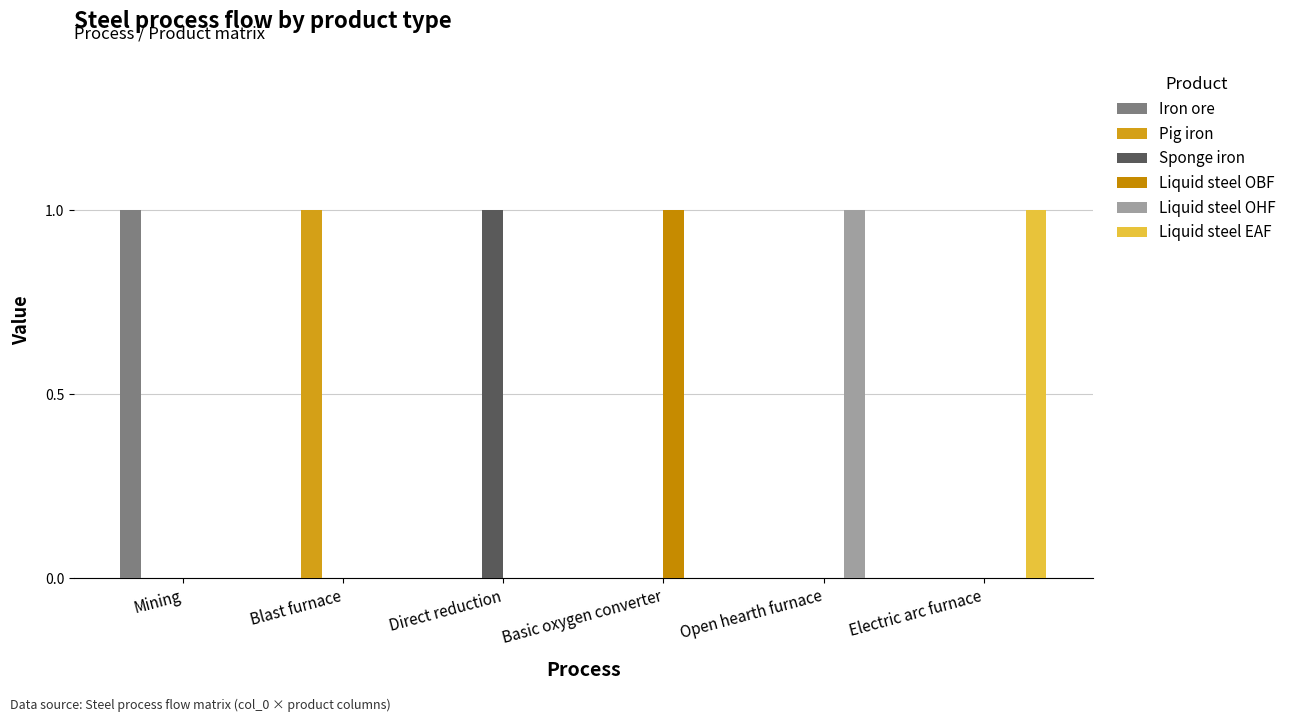

What are all the series names shown in the legend?

Iron ore, Pig iron, Sponge iron, Liquid steel OBF, Liquid steel OHF, Liquid steel EAF